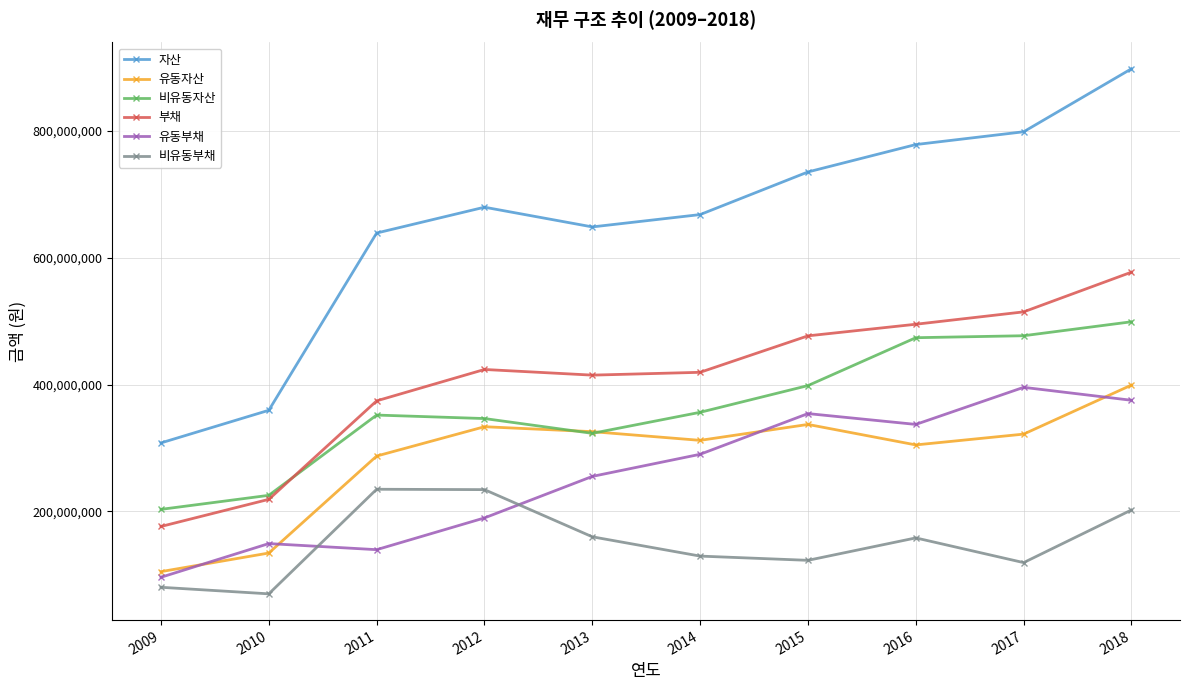

Where is the first local maximum for 유동자산?

2012